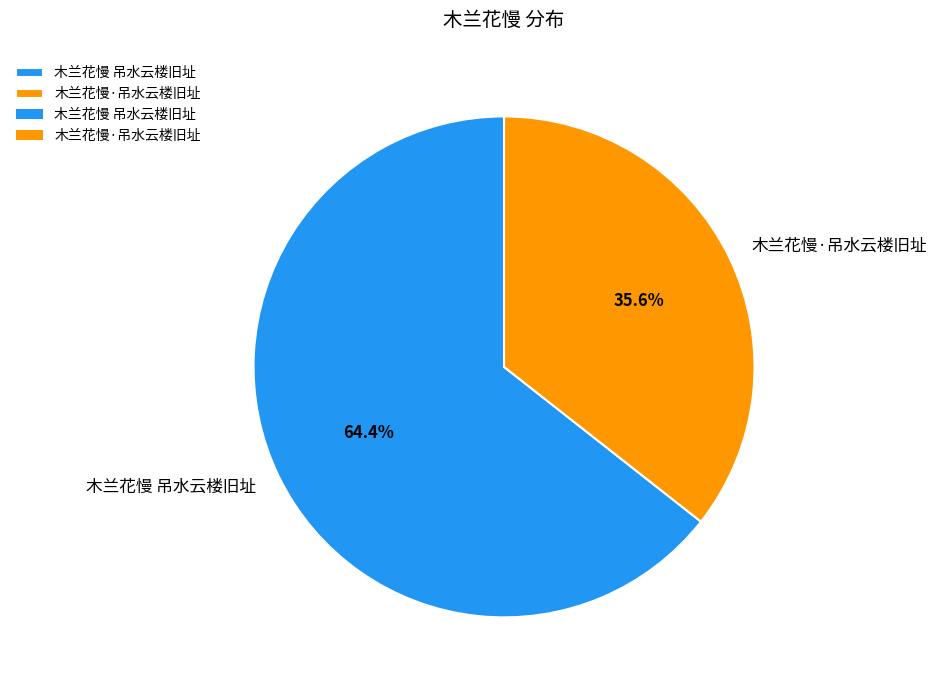

Do 木兰花慢 吊水云楼旧址 and 木兰花慢·吊水云楼旧址 together represent more than half of the pie?

Yes